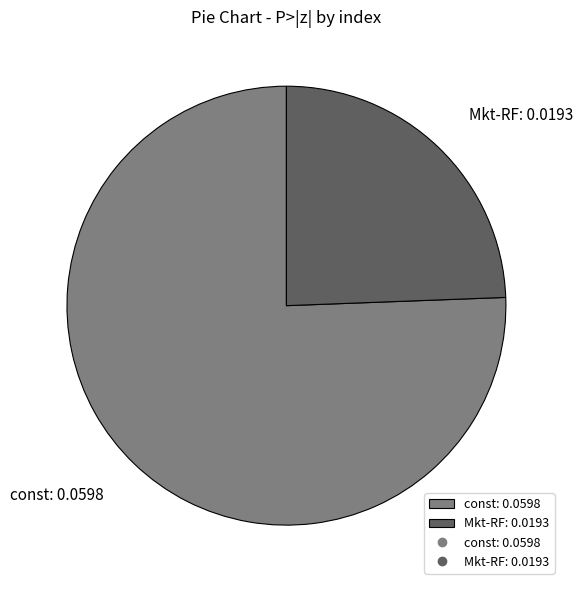

Is there a majority slice in this chart?

Yes